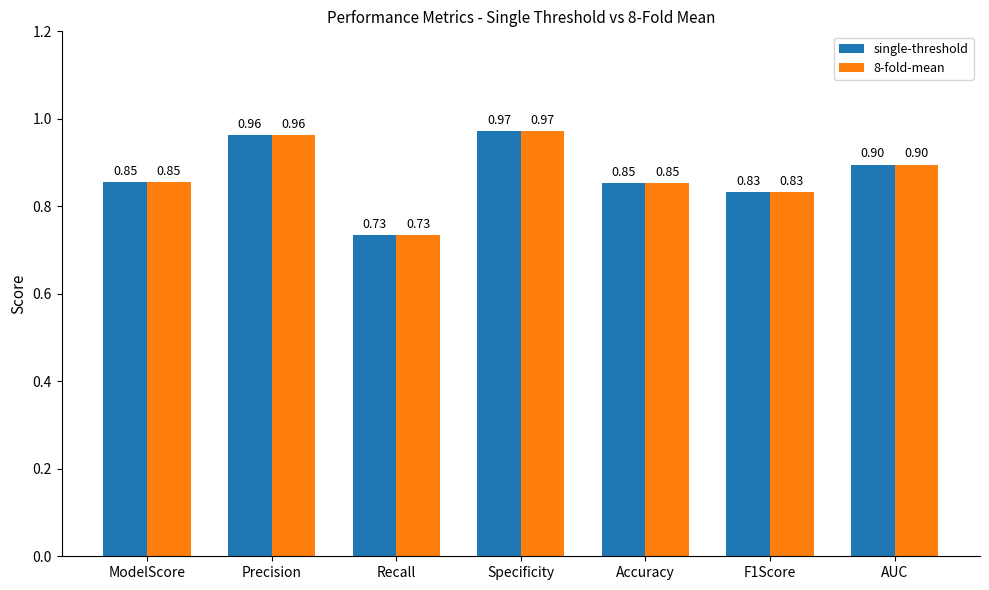

Which category has the lowest value in the 8-fold-mean series?

Recall